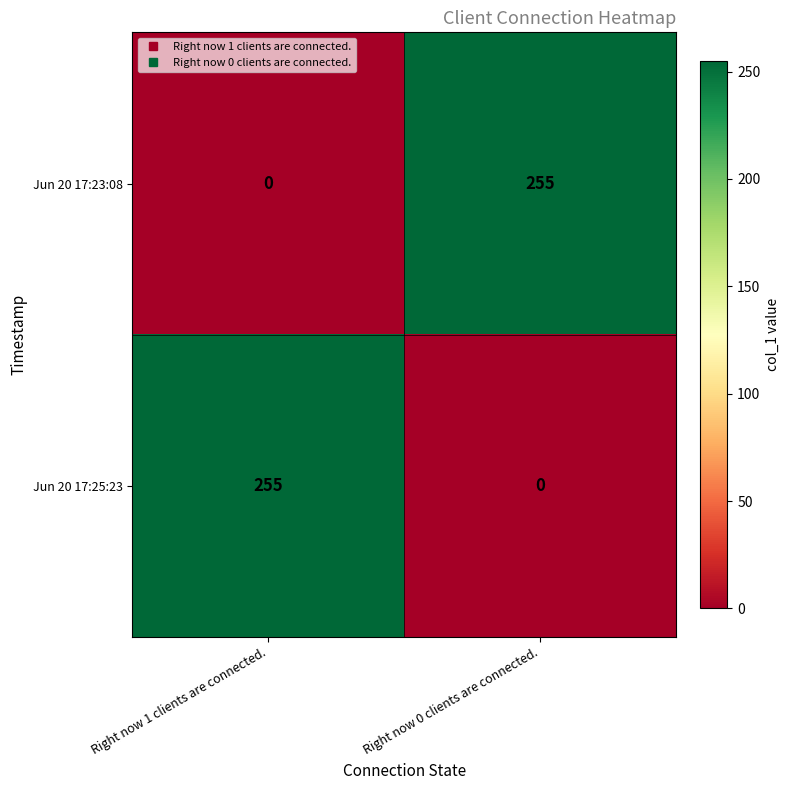

At which label is Jun 20 17:23:08 closest to 127?

Right now 1 clients are connected.